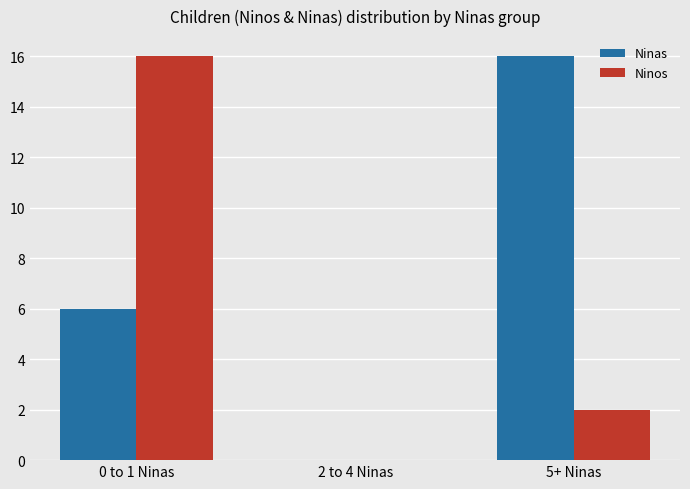

Which series changed the most between 2 to 4 Ninas and 5+ Ninas?

Ninas